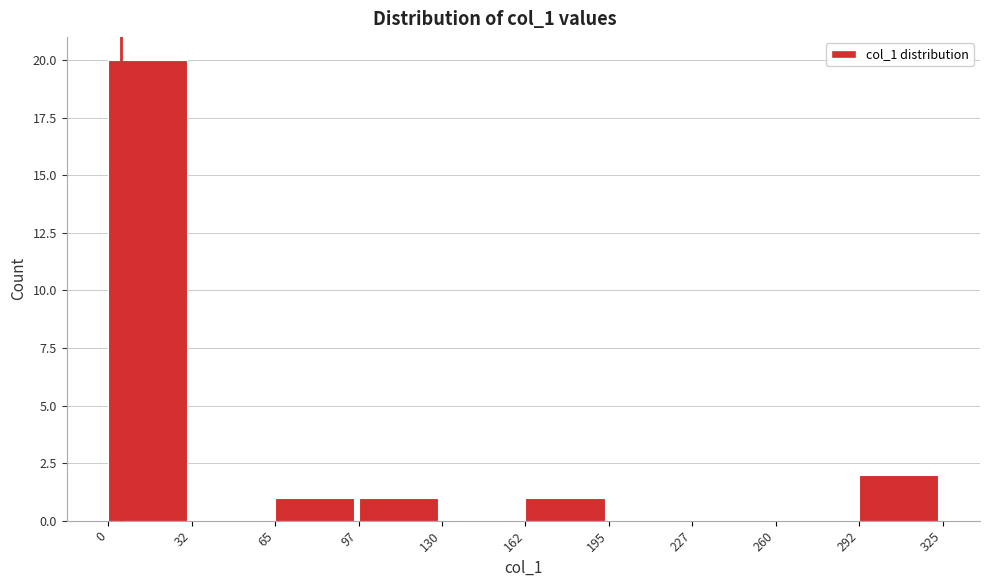

Reading left to right, transcribe this chart: for each bar, give the range it covers on the x-axis and its height. The values are not printed on the chart, so give them approximately, as read against the axis.

0 to 32: 20
32 to 65: 0
65 to 97: 1
97 to 130: 1
130 to 162: 0
162 to 195: 1
195 to 227: 0
227 to 260: 0
260 to 292: 0
292 to 325: 2